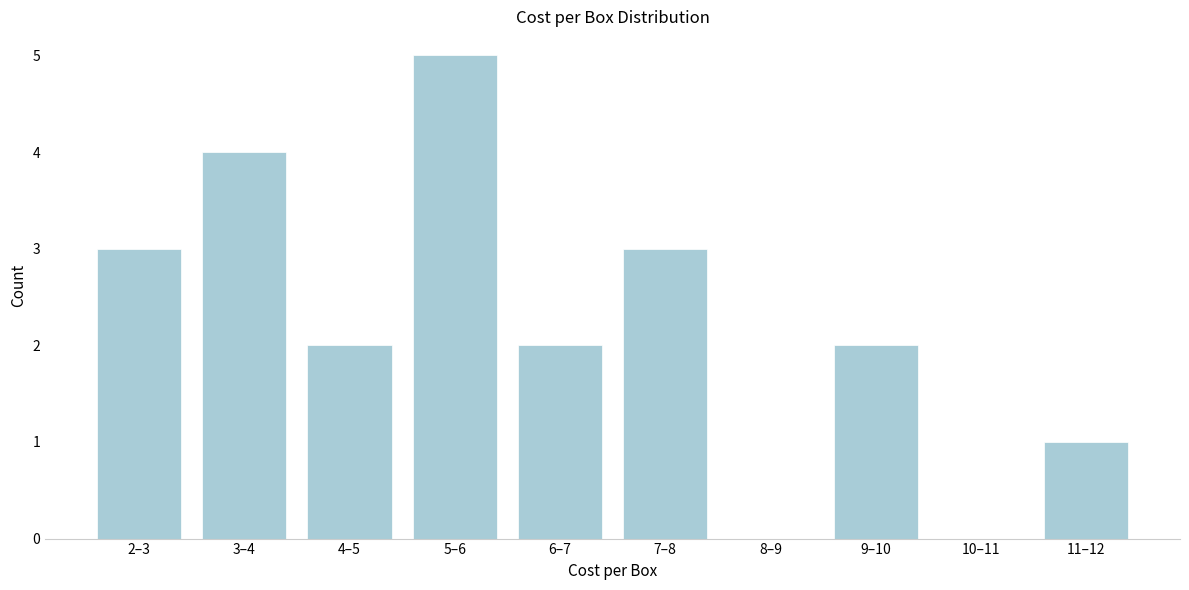

Reading right to left, transcribe all the data shown in this chart.

11–12=1	10–11=0	9–10=2	8–9=0	7–8=3	6–7=2	5–6=5	4–5=2	3–4=4	2–3=3